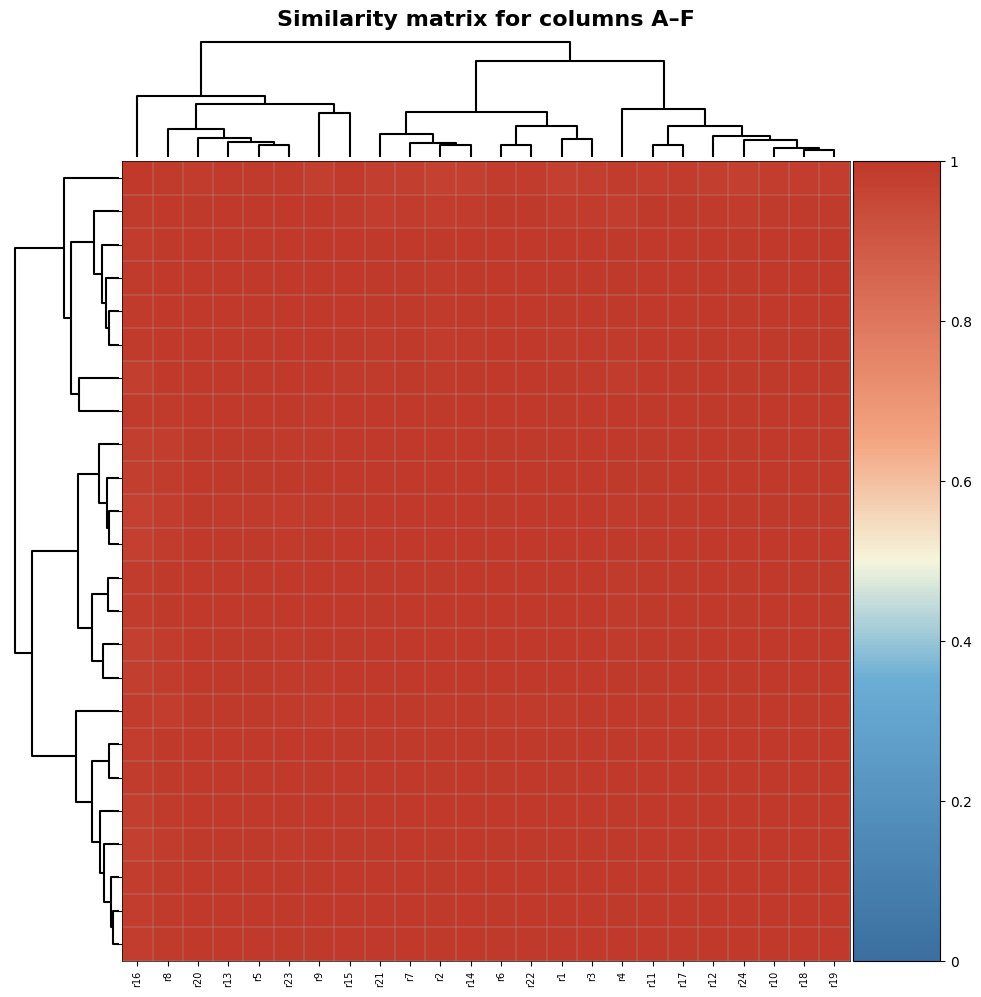

Reading left to right, list all the values displayed in this chart.

r16: r16=1.0	r8=1.0	r20=1.0	r13=1.0	r5=1.0	r23=1.0	r9=1.0	r15=1.0	r21=1.0	r7=1.0	r2=1.0	r14=1.0	r6=1.0	r22=1.0	r1=1.0	r3=1.0	r4=1.0	r11=1.0	r17=1.0	r12=1.0	r24=1.0	r10=1.0	r18=1.0	r19=1.0
r8: r16=1.0	r8=1.0	r20=1.0	r13=1.0	r5=1.0	r23=1.0	r9=1.0	r15=1.0	r21=1.0	r7=1.0	r2=1.0	r14=1.0	r6=1.0	r22=1.0	r1=1.0	r3=1.0	r4=1.0	r11=1.0	r17=1.0	r12=1.0	r24=1.0	r10=1.0	r18=1.0	r19=1.0
r20: r16=1.0	r8=1.0	r20=1.0	r13=1.0	r5=1.0	r23=1.0	r9=1.0	r15=1.0	r21=1.0	r7=1.0	r2=1.0	r14=1.0	r6=1.0	r22=1.0	r1=1.0	r3=1.0	r4=1.0	r11=1.0	r17=1.0	r12=1.0	r24=1.0	r10=1.0	r18=1.0	r19=1.0
r13: r16=1.0	r8=1.0	r20=1.0	r13=1.0	r5=1.0	r23=1.0	r9=1.0	r15=1.0	r21=1.0	r7=1.0	r2=1.0	r14=1.0	r6=1.0	r22=1.0	r1=1.0	r3=1.0	r4=1.0	r11=1.0	r17=1.0	r12=1.0	r24=1.0	r10=1.0	r18=1.0	r19=1.0
r5: r16=1.0	r8=1.0	r20=1.0	r13=1.0	r5=1.0	r23=1.0	r9=1.0	r15=1.0	r21=1.0	r7=1.0	r2=1.0	r14=1.0	r6=1.0	r22=1.0	r1=1.0	r3=1.0	r4=1.0	r11=1.0	r17=1.0	r12=1.0	r24=1.0	r10=1.0	r18=1.0	r19=1.0
r23: r16=1.0	r8=1.0	r20=1.0	r13=1.0	r5=1.0	r23=1.0	r9=1.0	r15=1.0	r21=1.0	r7=1.0	r2=1.0	r14=1.0	r6=1.0	r22=1.0	r1=1.0	r3=1.0	r4=1.0	r11=1.0	r17=1.0	r12=1.0	r24=1.0	r10=1.0	r18=1.0	r19=1.0
r9: r16=1.0	r8=1.0	r20=1.0	r13=1.0	r5=1.0	r23=1.0	r9=1.0	r15=1.0	r21=1.0	r7=1.0	r2=1.0	r14=1.0	r6=1.0	r22=1.0	r1=1.0	r3=1.0	r4=1.0	r11=1.0	r17=1.0	r12=1.0	r24=1.0	r10=1.0	r18=1.0	r19=1.0
r15: r16=1.0	r8=1.0	r20=1.0	r13=1.0	r5=1.0	r23=1.0	r9=1.0	r15=1.0	r21=1.0	r7=1.0	r2=1.0	r14=1.0	r6=1.0	r22=1.0	r1=1.0	r3=1.0	r4=1.0	r11=1.0	r17=1.0	r12=1.0	r24=1.0	r10=1.0	r18=1.0	r19=1.0
r21: r16=1.0	r8=1.0	r20=1.0	r13=1.0	r5=1.0	r23=1.0	r9=1.0	r15=1.0	r21=1.0	r7=1.0	r2=1.0	r14=1.0	r6=1.0	r22=1.0	r1=1.0	r3=1.0	r4=1.0	r11=1.0	r17=1.0	r12=1.0	r24=1.0	r10=1.0	r18=1.0	r19=1.0
r7: r16=1.0	r8=1.0	r20=1.0	r13=1.0	r5=1.0	r23=1.0	r9=1.0	r15=1.0	r21=1.0	r7=1.0	r2=1.0	r14=1.0	r6=1.0	r22=1.0	r1=1.0	r3=1.0	r4=1.0	r11=1.0	r17=1.0	r12=1.0	r24=1.0	r10=1.0	r18=1.0	r19=1.0
r2: r16=1.0	r8=1.0	r20=1.0	r13=1.0	r5=1.0	r23=1.0	r9=1.0	r15=1.0	r21=1.0	r7=1.0	r2=1.0	r14=1.0	r6=1.0	r22=1.0	r1=1.0	r3=1.0	r4=1.0	r11=1.0	r17=1.0	r12=1.0	r24=1.0	r10=1.0	r18=1.0	r19=1.0
r14: r16=1.0	r8=1.0	r20=1.0	r13=1.0	r5=1.0	r23=1.0	r9=1.0	r15=1.0	r21=1.0	r7=1.0	r2=1.0	r14=1.0	r6=1.0	r22=1.0	r1=1.0	r3=1.0	r4=1.0	r11=1.0	r17=1.0	r12=1.0	r24=1.0	r10=1.0	r18=1.0	r19=1.0
r6: r16=1.0	r8=1.0	r20=1.0	r13=1.0	r5=1.0	r23=1.0	r9=1.0	r15=1.0	r21=1.0	r7=1.0	r2=1.0	r14=1.0	r6=1.0	r22=1.0	r1=1.0	r3=1.0	r4=1.0	r11=1.0	r17=1.0	r12=1.0	r24=1.0	r10=1.0	r18=1.0	r19=1.0
r22: r16=1.0	r8=1.0	r20=1.0	r13=1.0	r5=1.0	r23=1.0	r9=1.0	r15=1.0	r21=1.0	r7=1.0	r2=1.0	r14=1.0	r6=1.0	r22=1.0	r1=1.0	r3=1.0	r4=1.0	r11=1.0	r17=1.0	r12=1.0	r24=1.0	r10=1.0	r18=1.0	r19=1.0
r1: r16=1.0	r8=1.0	r20=1.0	r13=1.0	r5=1.0	r23=1.0	r9=1.0	r15=1.0	r21=1.0	r7=1.0	r2=1.0	r14=1.0	r6=1.0	r22=1.0	r1=1.0	r3=1.0	r4=1.0	r11=1.0	r17=1.0	r12=1.0	r24=1.0	r10=1.0	r18=1.0	r19=1.0
r3: r16=1.0	r8=1.0	r20=1.0	r13=1.0	r5=1.0	r23=1.0	r9=1.0	r15=1.0	r21=1.0	r7=1.0	r2=1.0	r14=1.0	r6=1.0	r22=1.0	r1=1.0	r3=1.0	r4=1.0	r11=1.0	r17=1.0	r12=1.0	r24=1.0	r10=1.0	r18=1.0	r19=1.0
r4: r16=1.0	r8=1.0	r20=1.0	r13=1.0	r5=1.0	r23=1.0	r9=1.0	r15=1.0	r21=1.0	r7=1.0	r2=1.0	r14=1.0	r6=1.0	r22=1.0	r1=1.0	r3=1.0	r4=1.0	r11=1.0	r17=1.0	r12=1.0	r24=1.0	r10=1.0	r18=1.0	r19=1.0
r11: r16=1.0	r8=1.0	r20=1.0	r13=1.0	r5=1.0	r23=1.0	r9=1.0	r15=1.0	r21=1.0	r7=1.0	r2=1.0	r14=1.0	r6=1.0	r22=1.0	r1=1.0	r3=1.0	r4=1.0	r11=1.0	r17=1.0	r12=1.0	r24=1.0	r10=1.0	r18=1.0	r19=1.0
r17: r16=1.0	r8=1.0	r20=1.0	r13=1.0	r5=1.0	r23=1.0	r9=1.0	r15=1.0	r21=1.0	r7=1.0	r2=1.0	r14=1.0	r6=1.0	r22=1.0	r1=1.0	r3=1.0	r4=1.0	r11=1.0	r17=1.0	r12=1.0	r24=1.0	r10=1.0	r18=1.0	r19=1.0
r12: r16=1.0	r8=1.0	r20=1.0	r13=1.0	r5=1.0	r23=1.0	r9=1.0	r15=1.0	r21=1.0	r7=1.0	r2=1.0	r14=1.0	r6=1.0	r22=1.0	r1=1.0	r3=1.0	r4=1.0	r11=1.0	r17=1.0	r12=1.0	r24=1.0	r10=1.0	r18=1.0	r19=1.0
r24: r16=1.0	r8=1.0	r20=1.0	r13=1.0	r5=1.0	r23=1.0	r9=1.0	r15=1.0	r21=1.0	r7=1.0	r2=1.0	r14=1.0	r6=1.0	r22=1.0	r1=1.0	r3=1.0	r4=1.0	r11=1.0	r17=1.0	r12=1.0	r24=1.0	r10=1.0	r18=1.0	r19=1.0
r10: r16=1.0	r8=1.0	r20=1.0	r13=1.0	r5=1.0	r23=1.0	r9=1.0	r15=1.0	r21=1.0	r7=1.0	r2=1.0	r14=1.0	r6=1.0	r22=1.0	r1=1.0	r3=1.0	r4=1.0	r11=1.0	r17=1.0	r12=1.0	r24=1.0	r10=1.0	r18=1.0	r19=1.0
r18: r16=1.0	r8=1.0	r20=1.0	r13=1.0	r5=1.0	r23=1.0	r9=1.0	r15=1.0	r21=1.0	r7=1.0	r2=1.0	r14=1.0	r6=1.0	r22=1.0	r1=1.0	r3=1.0	r4=1.0	r11=1.0	r17=1.0	r12=1.0	r24=1.0	r10=1.0	r18=1.0	r19=1.0
r19: r16=1.0	r8=1.0	r20=1.0	r13=1.0	r5=1.0	r23=1.0	r9=1.0	r15=1.0	r21=1.0	r7=1.0	r2=1.0	r14=1.0	r6=1.0	r22=1.0	r1=1.0	r3=1.0	r4=1.0	r11=1.0	r17=1.0	r12=1.0	r24=1.0	r10=1.0	r18=1.0	r19=1.0